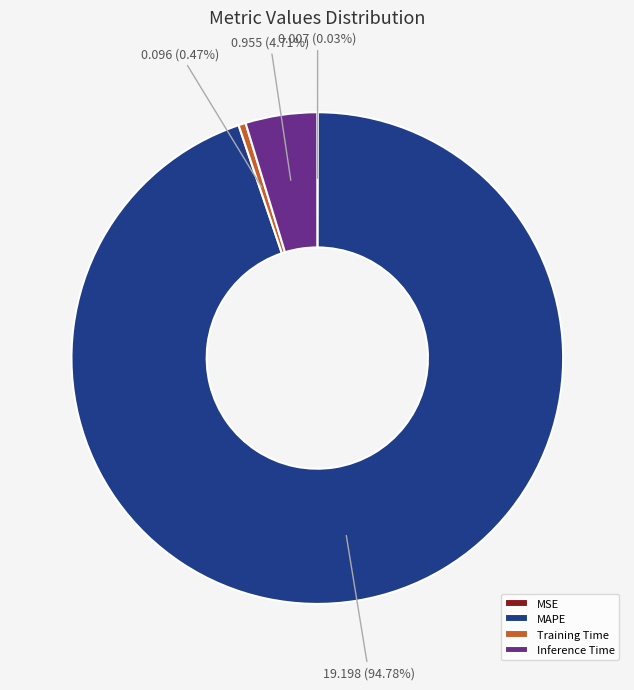

Is the sum of MAPE and Inference Time greater than half?

Yes